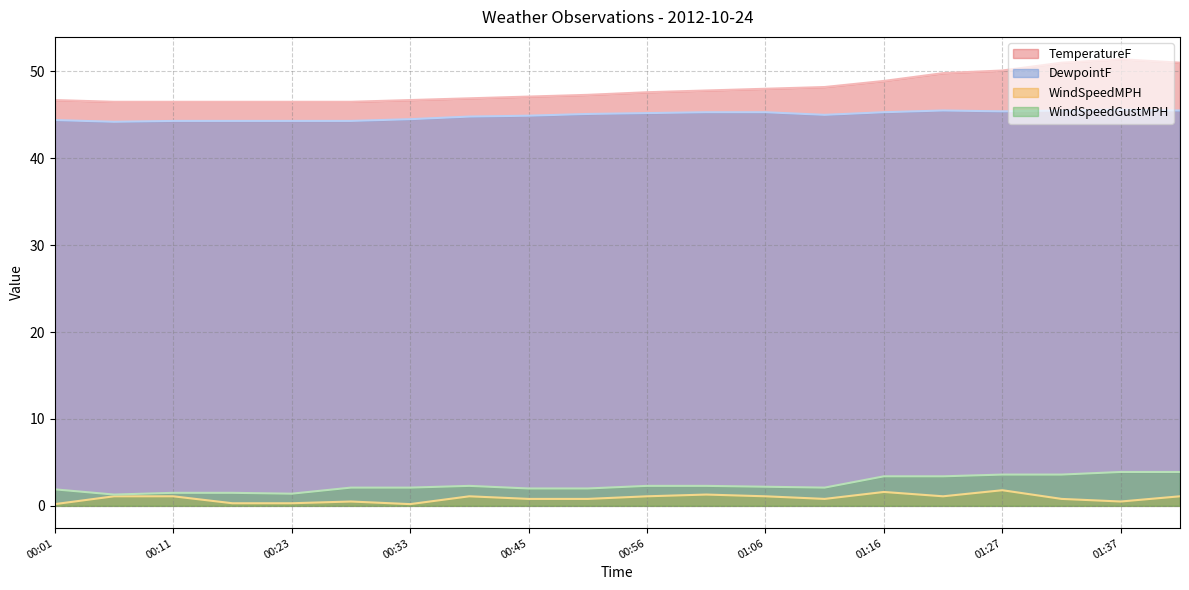

The value of DewpointF at 01:01 is 71.5. True or false?

False